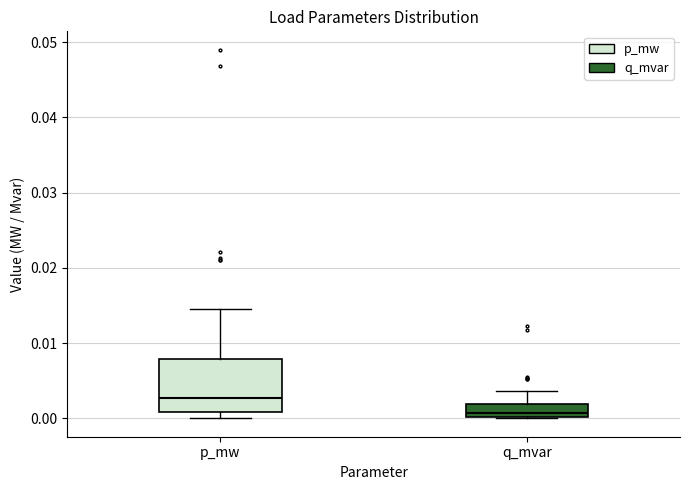

Reading left to right, transcribe this box plot: for each box, give where its median line is, the range the box spans, and where its two whiskers end, as read against the y-axis. The values are not printed on the chart, so give them approximately, as read against the axis.

p_mw: median 0.003, box 0.001 to 0.008, whiskers 0.000 to 0.015
q_mvar: median 0.001, box 0.000 to 0.002, whiskers 0.000 to 0.004